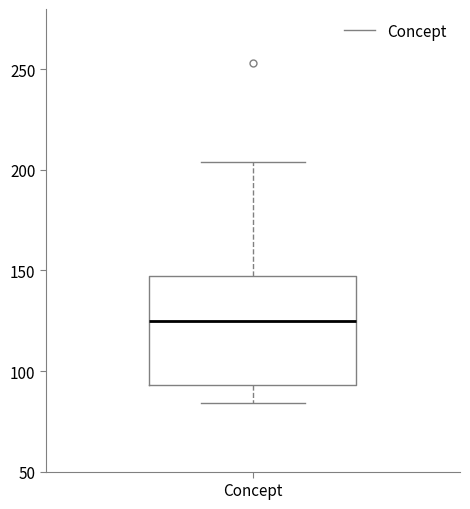

Transcribe this box plot: give where the median line is, the range the box spans, and where the two whiskers end, as read against the y-axis. The values are not printed on the chart, so give them approximately, as read against the axis.

median 125, box 95 to 145, whiskers 85 to 205